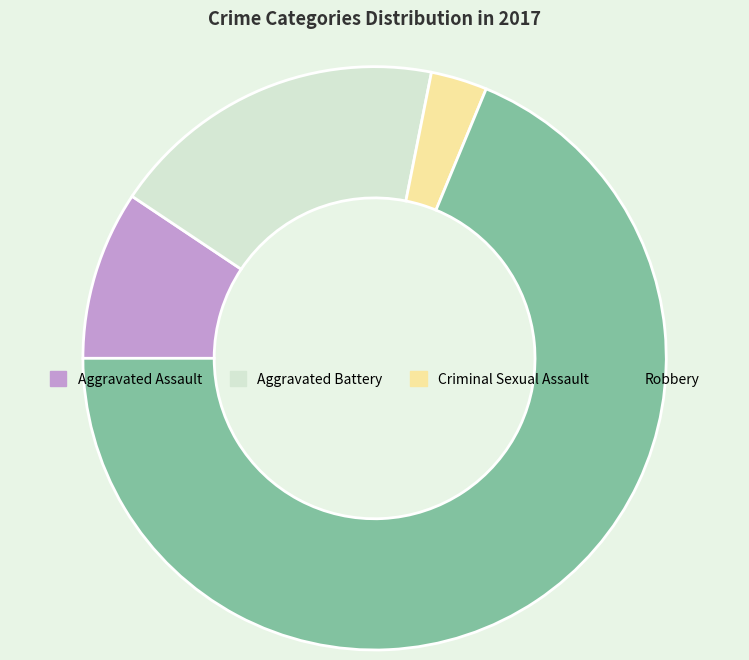

Is it true that Robbery is 69% of the pie?

True